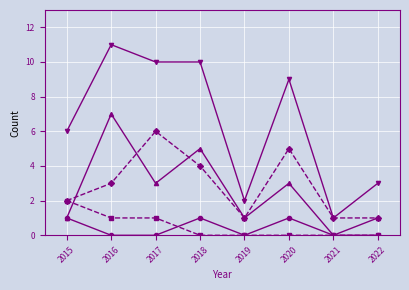

What is the total value across all series at 2017?

20